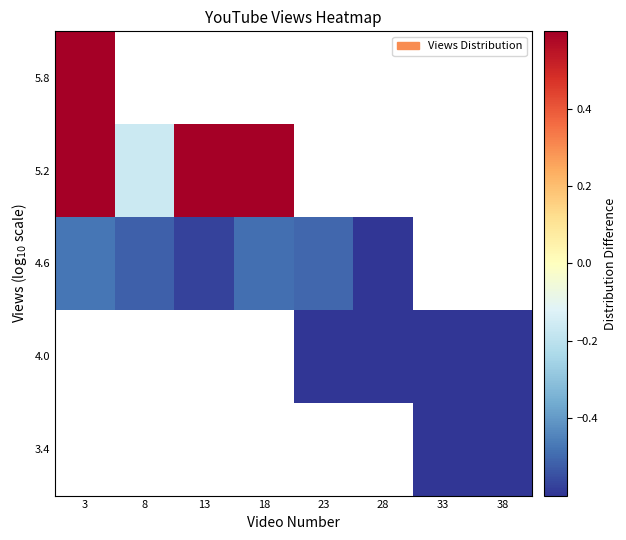

What is the minimum value shown in the chart?

-1.0